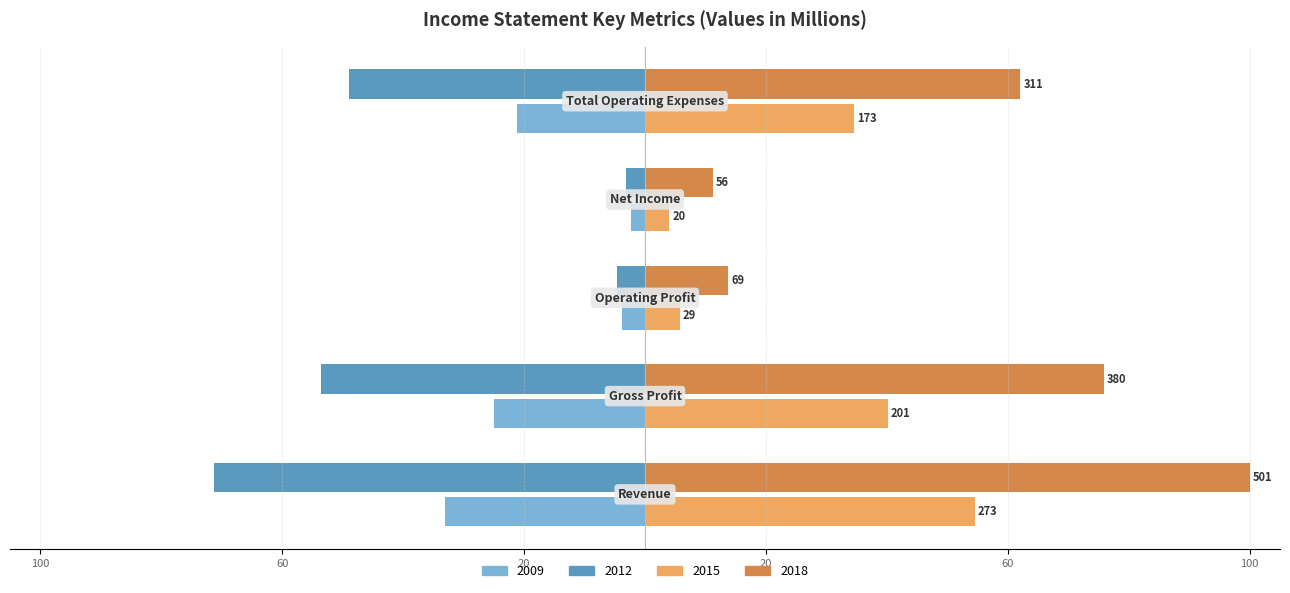

What are all the series names shown in the legend?

2009, 2012, 2015, 2018